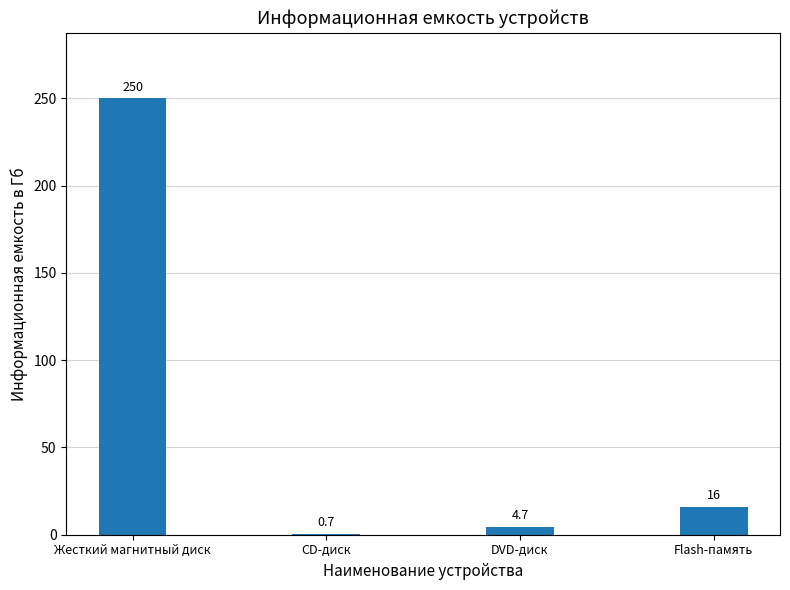

Reading right to left, what are all the values shown in this chart?

16.0	4.7	0.7	250.0